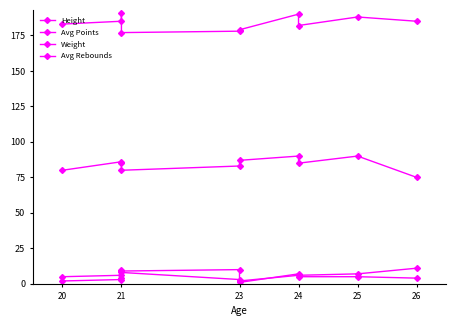

Rank the series by their maximum value, from highest to lowest.

Height, Weight, Avg Points, Avg Rebounds